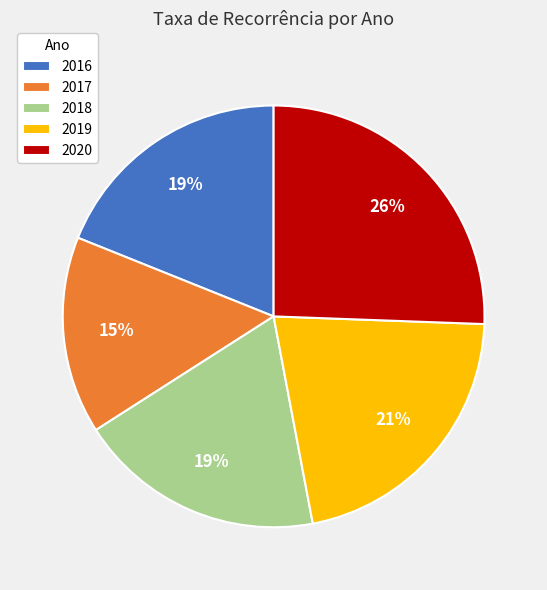

To the nearest percent, what percentage of the pie is 2017?

15%